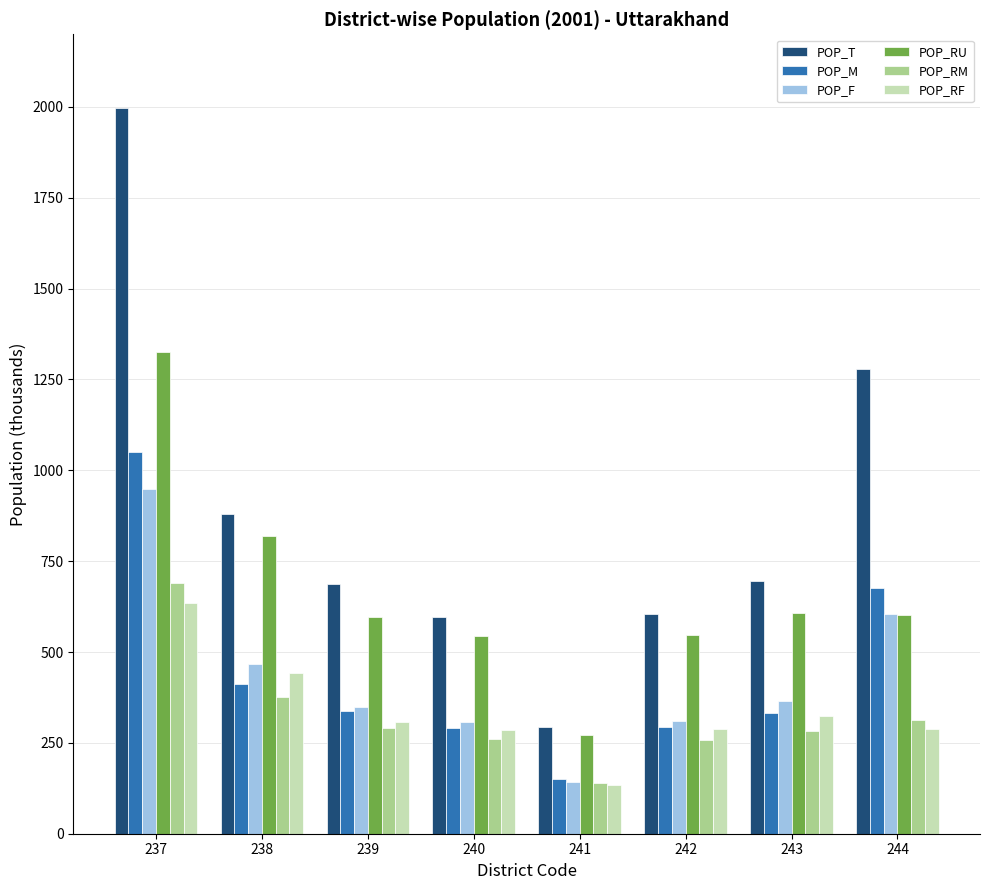

What is the value of the POP_F bar at the 3rd from the left?

348.1